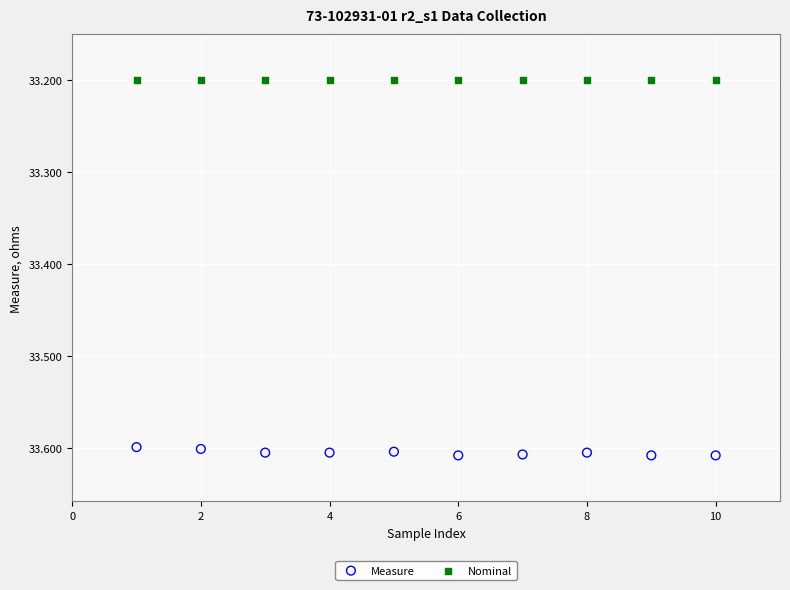

Which series reaches the minimum Y coordinate?

Nominal